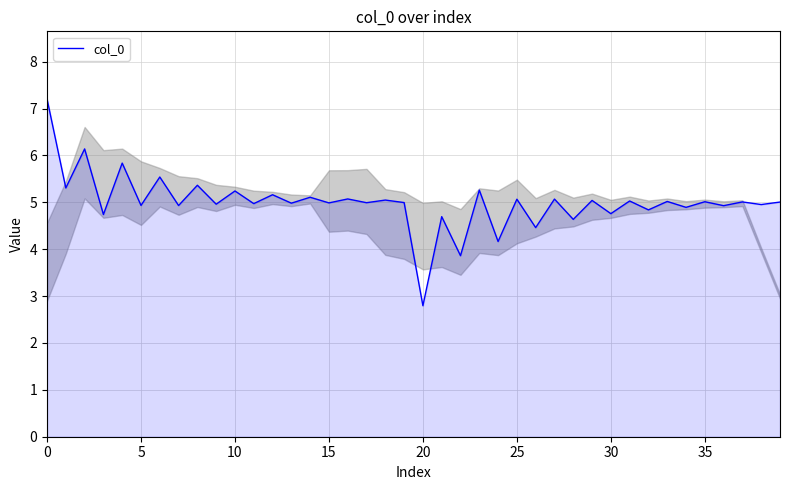

What is the smallest value displayed?

2.8